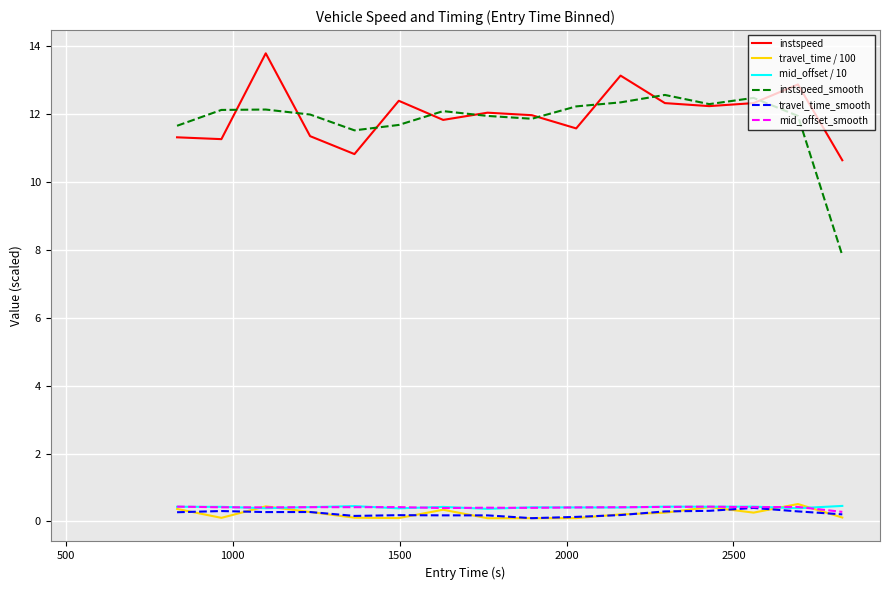

Count the number of data series in this chart.

6